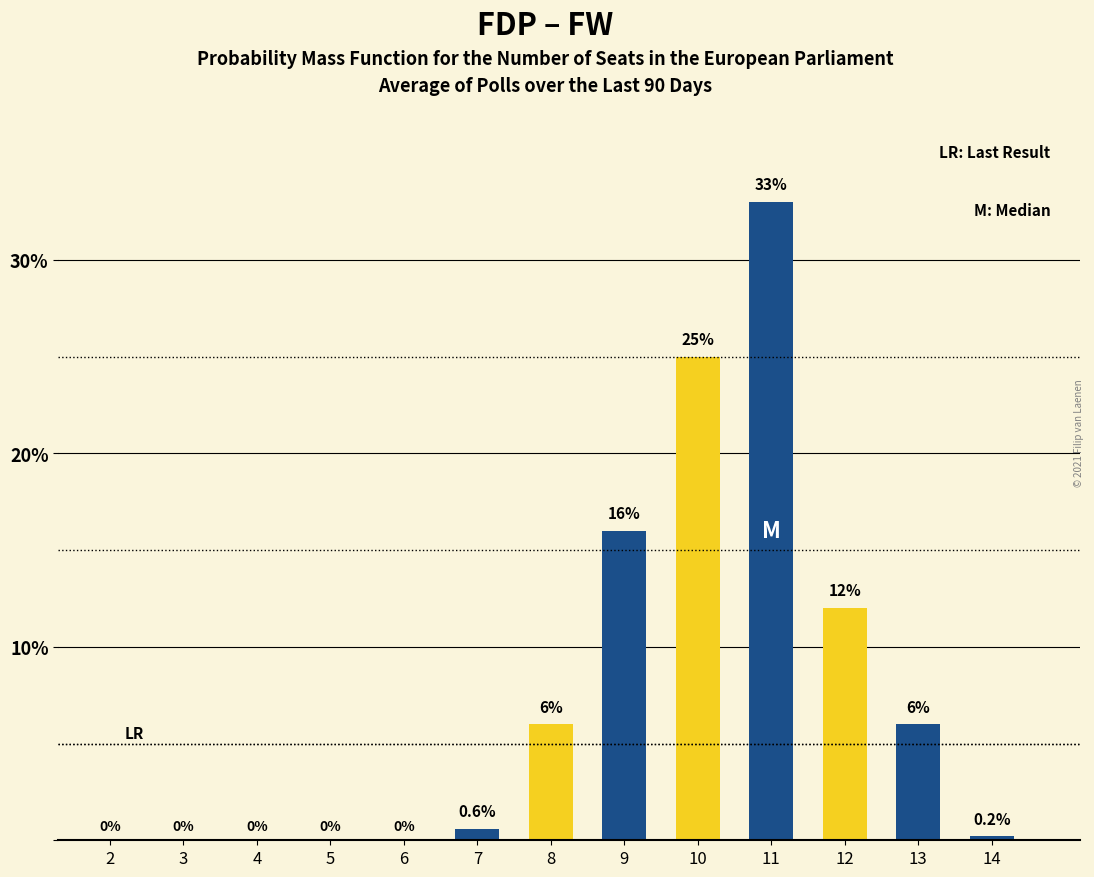

What is the difference between the highest and lowest values at 7?

0.6